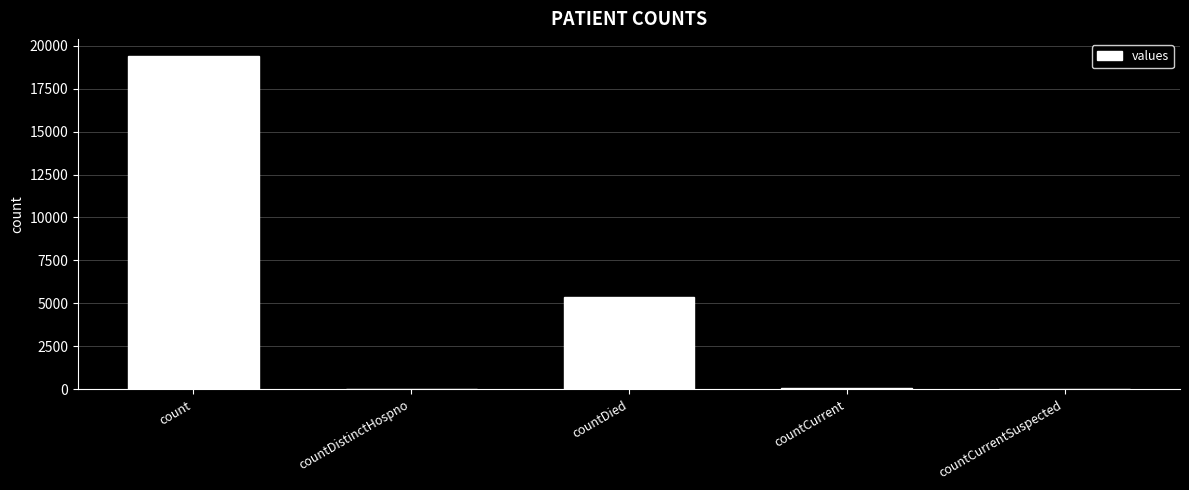

Between countDied and countCurrentSuspected, which is larger?

countDied